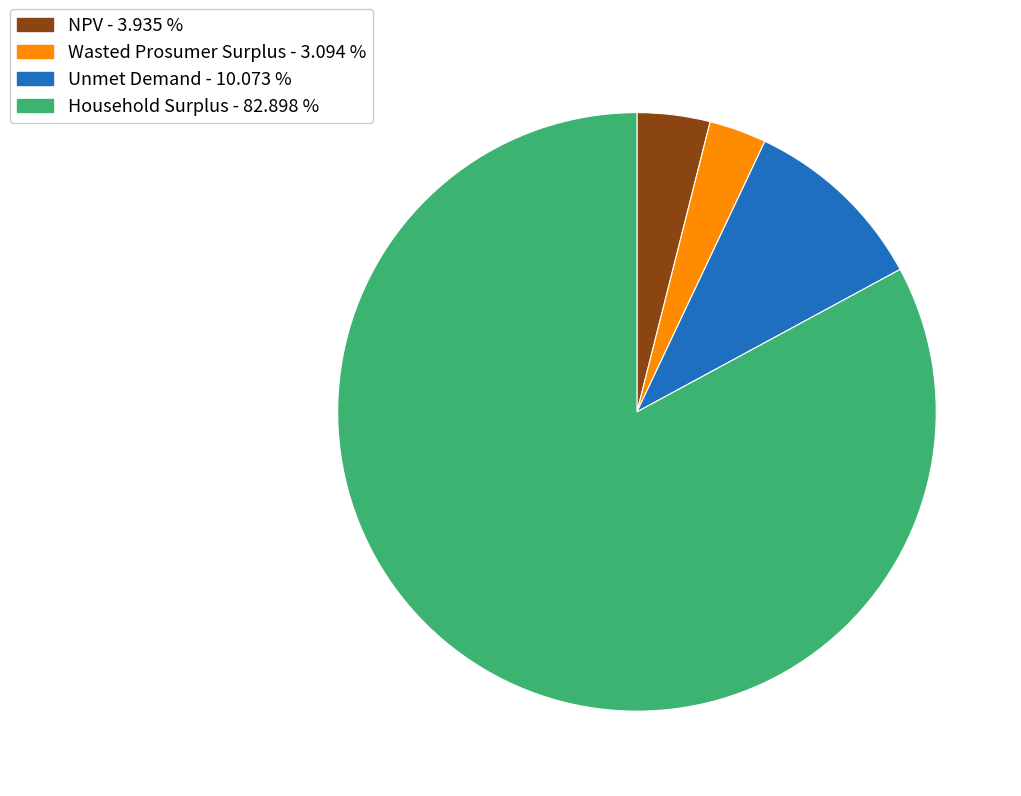

Between NPV and Wasted Prosumer Surplus, which is larger?

NPV